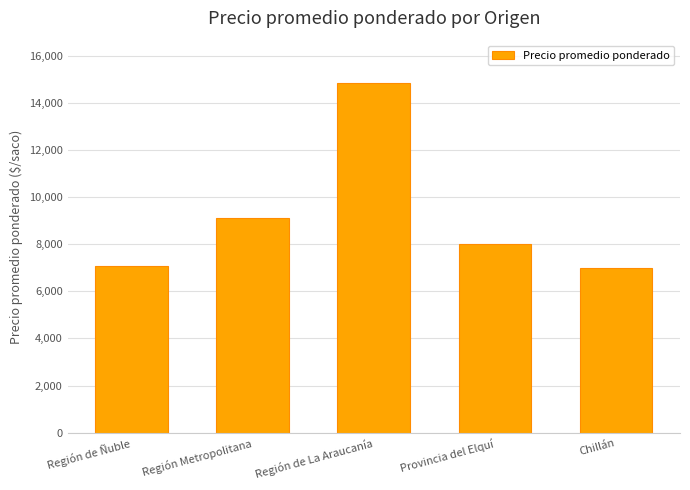

What is the difference between the maximum and minimum values?

7891